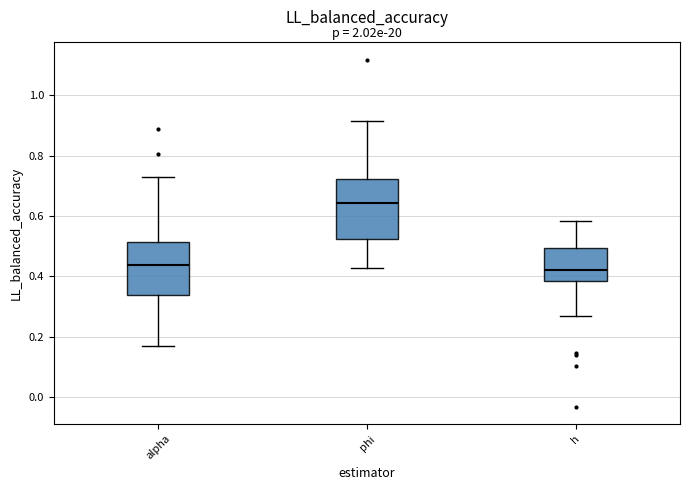

Reading left to right, transcribe this box plot: for each box, give where its median line is, the range the box spans, and where its two whiskers end, as read against the y-axis. The values are not printed on the chart, so give them approximately, as read against the axis.

alpha: median 0.44, box 0.34 to 0.52, whiskers 0.16 to 0.74
phi: median 0.64, box 0.52 to 0.72, whiskers 0.42 to 0.92
h: median 0.42, box 0.38 to 0.50, whiskers 0.26 to 0.58